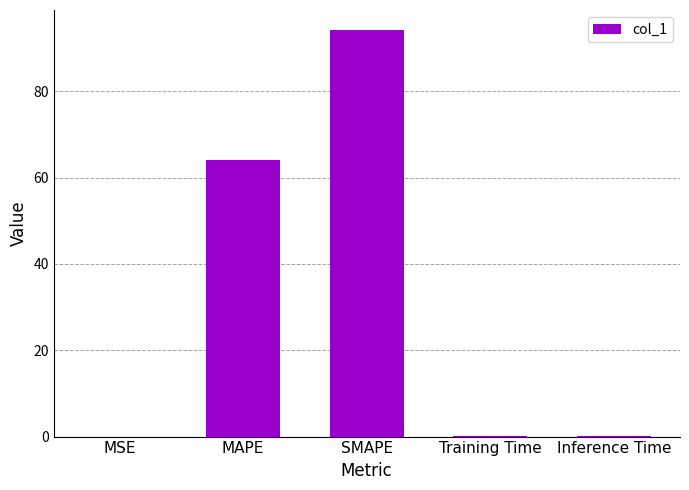

What is the greatest value displayed?

94.1